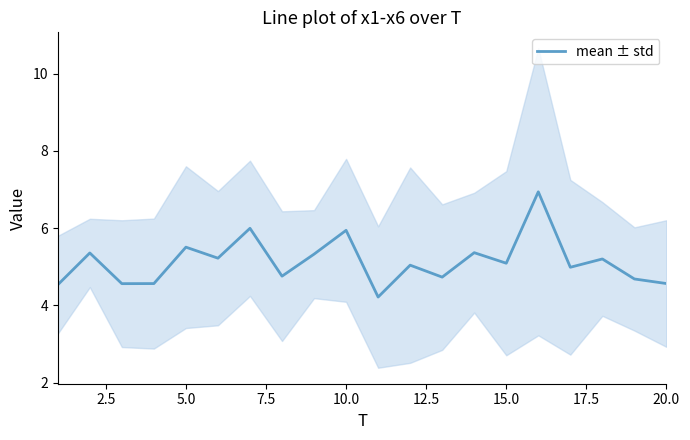

What is the maximum value for mean ± std?

6.9